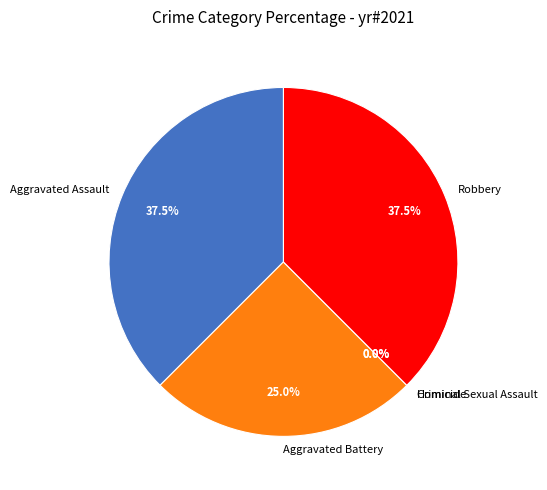

What is the smallest slice in the pie chart?

Criminal Sexual Assault